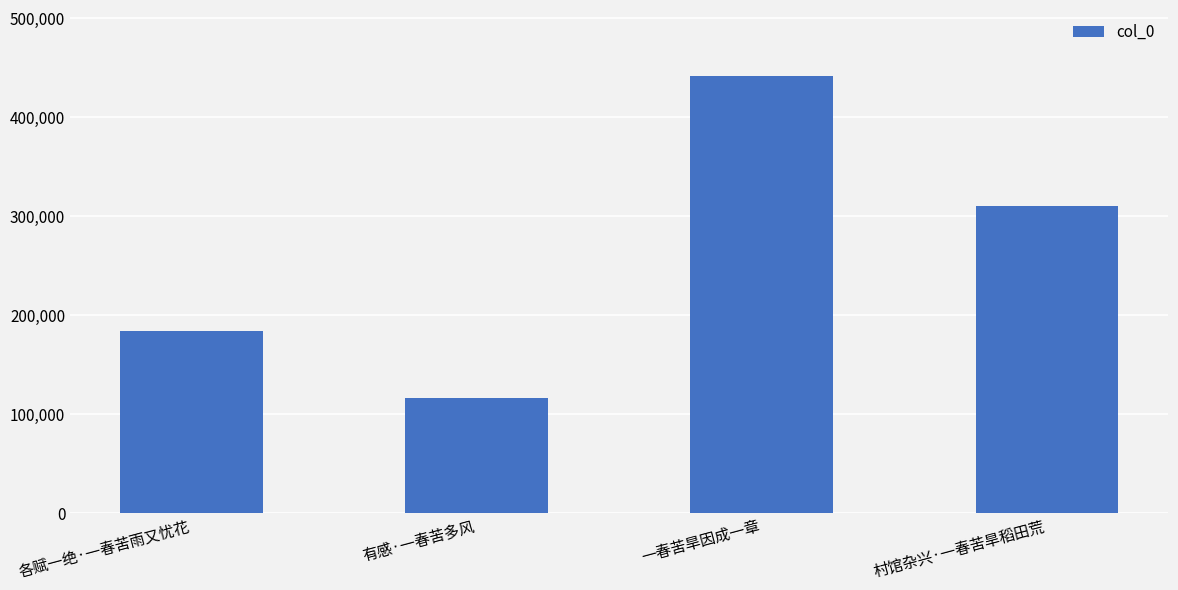

List the labels in order of value, smallest first.

有感·一春苦多风, 各赋一绝·一春苦雨又忧花, 村馆杂兴·一春苦旱稻田荒, 一春苦旱因成一章